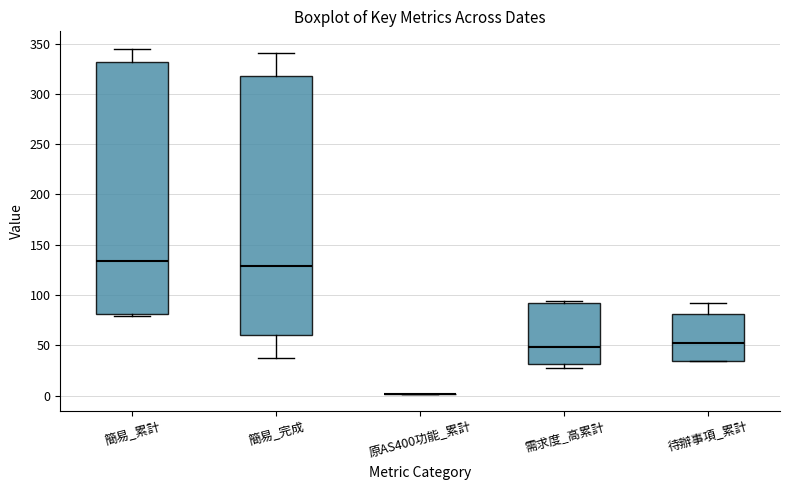

Where is the lower edge of the box for 待辦事項_累計 on the y-axis? The values are not printed on the chart, so give them approximately, as read against the axis.

35